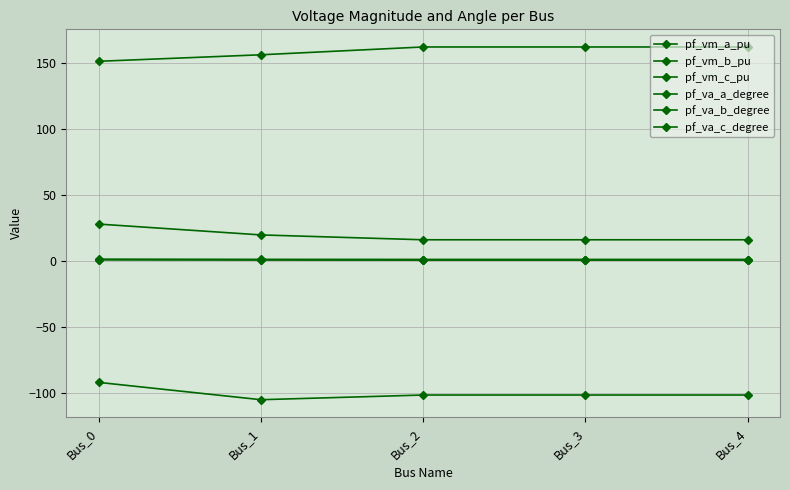

Count the number of data series in this chart.

6